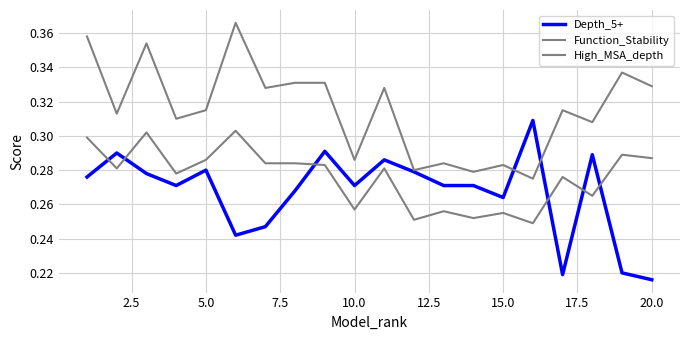

What is the maximum value shown in the chart?

0.4